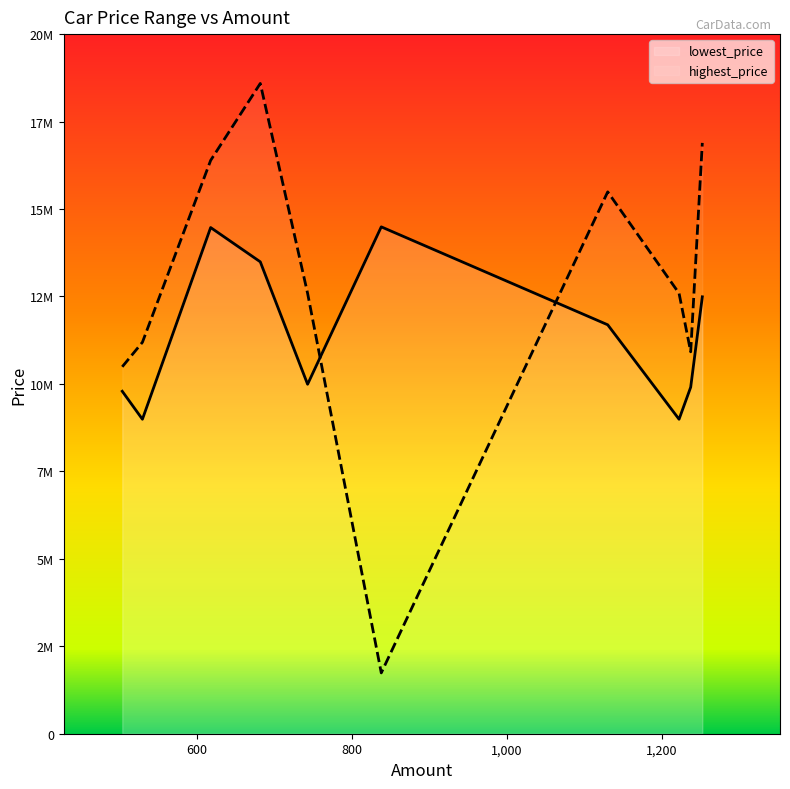

Does the chart display data point markers on the line(s)?

No